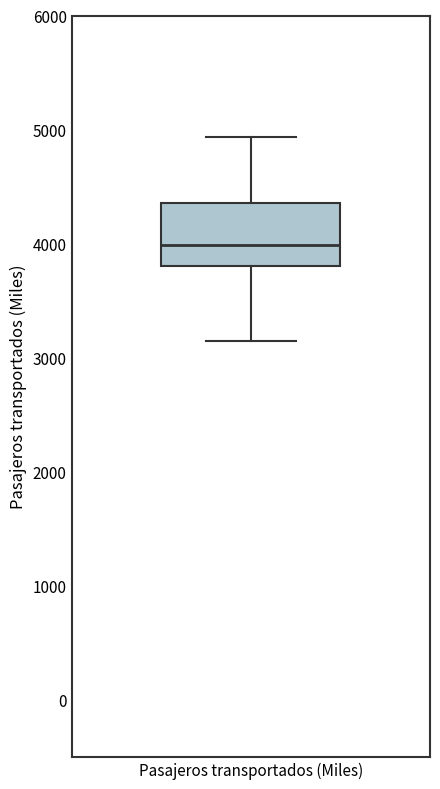

Where does the lower whisker of the box for Pasajeros transportados (Miles) end on the y-axis? The values are not printed on the chart, so give them approximately, as read against the axis.

3100